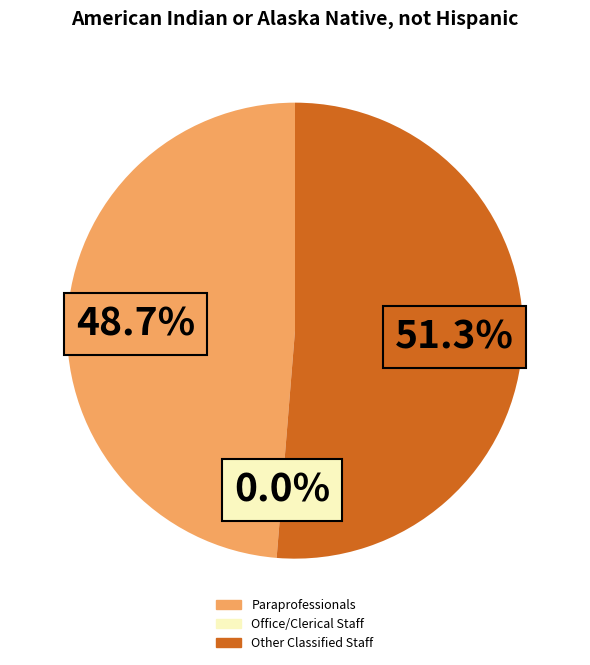

Which category has the smallest portion of the pie?

Office/Clerical Staff